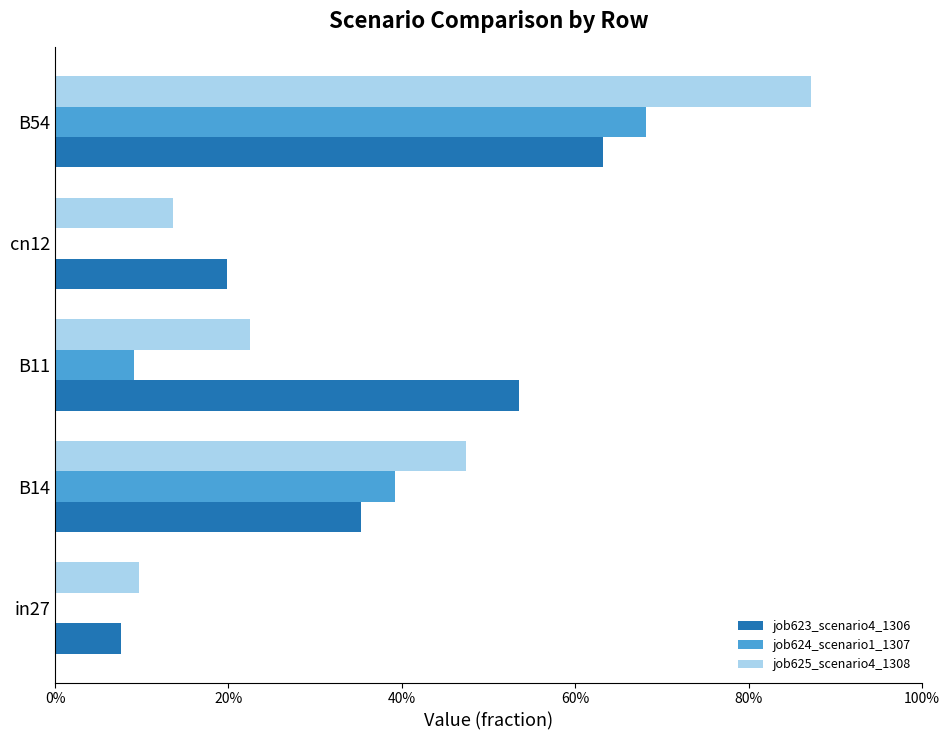

What are all the series names shown in the legend?

job623_scenario4_1306, job624_scenario1_1307, job625_scenario4_1308